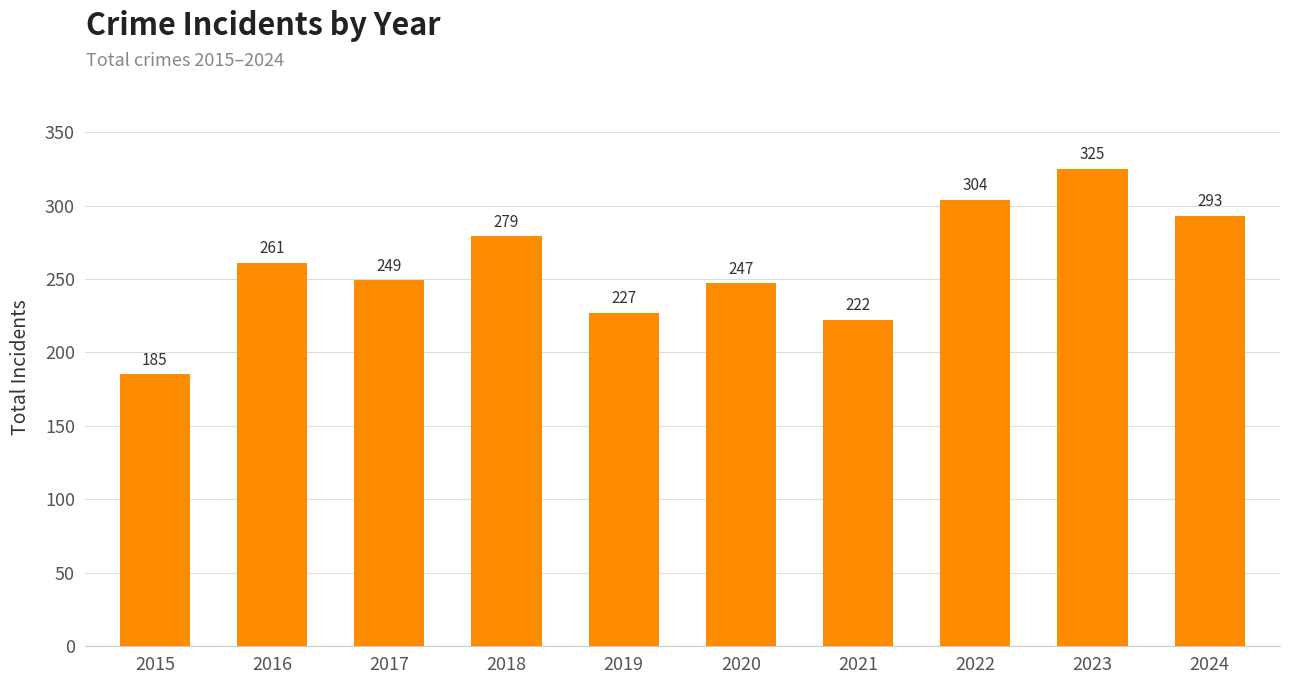

At which category does the chart reach its minimum across all series?

2015